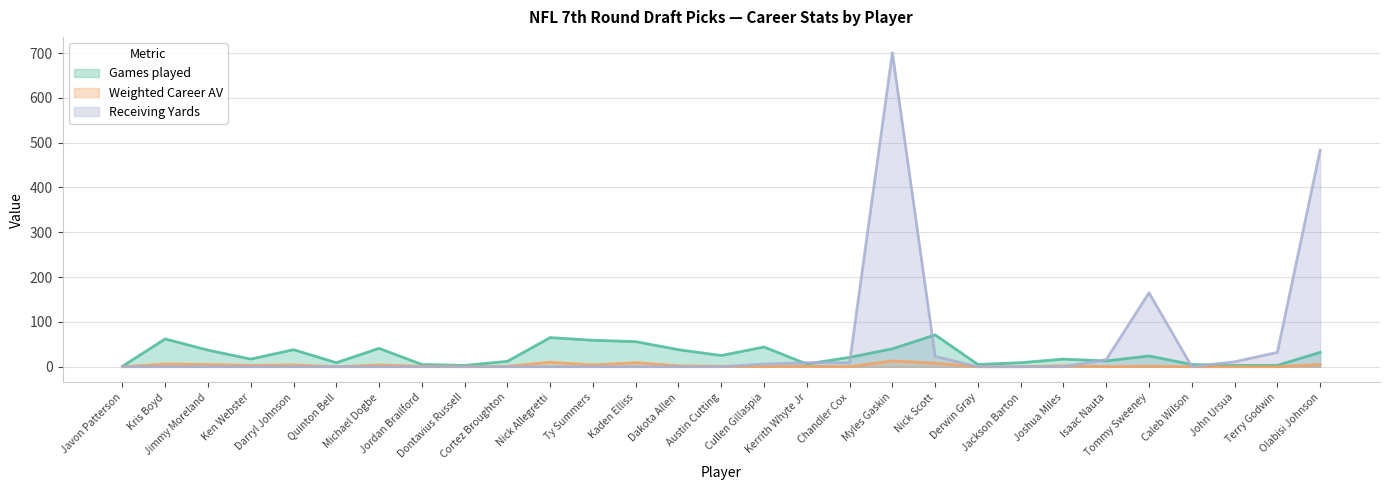

What is the sum of the Weighted Career AV values at Kaden Elliss and Terry Godwin?

9